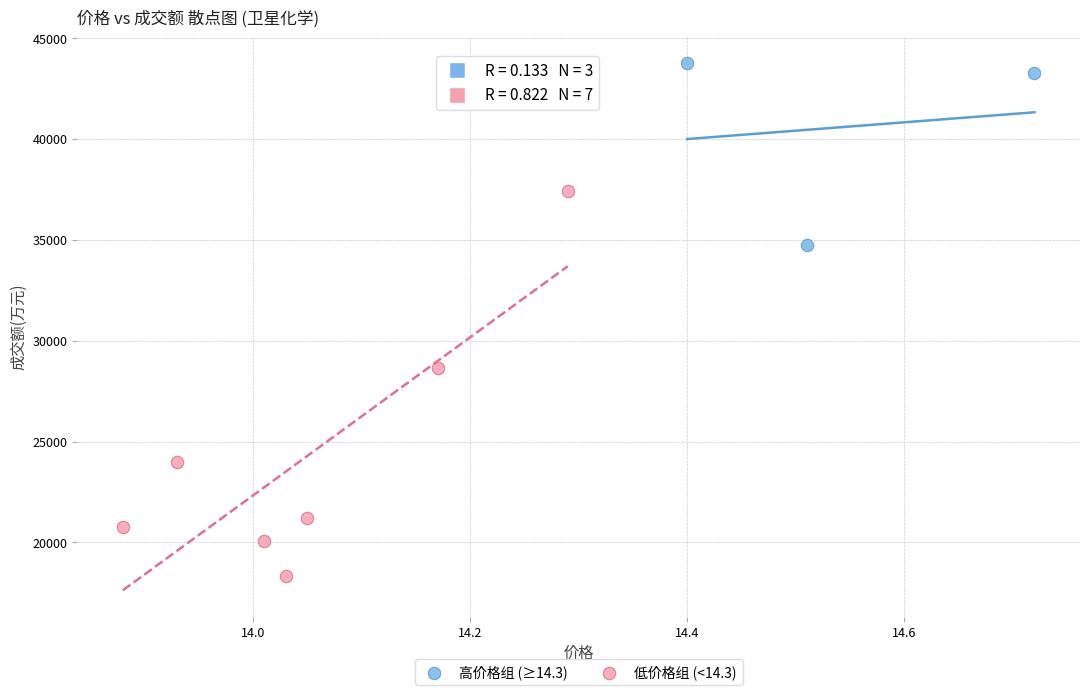

Which series contains the lowest Y value?

低价格组 (<14.3)